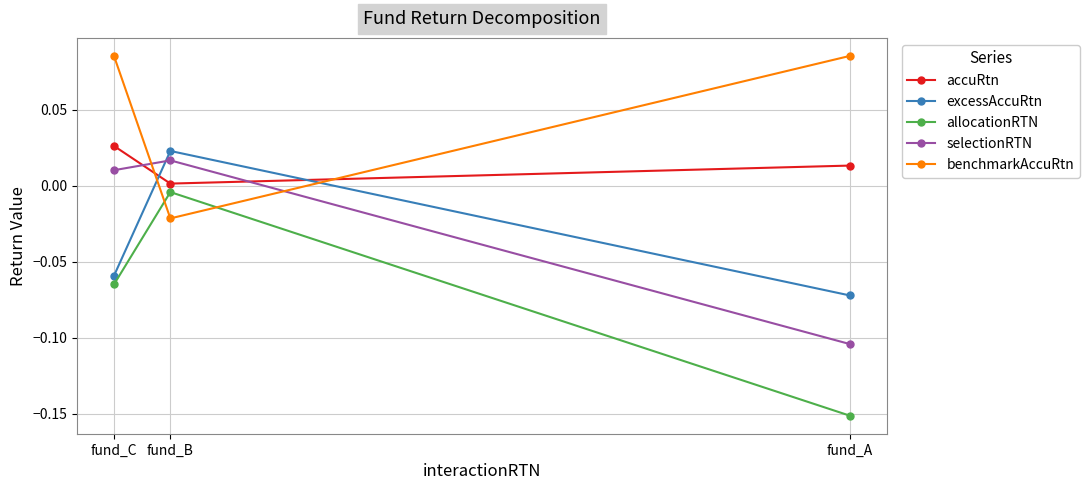

Reading left to right, list all the values displayed in this chart.

accuRtn: fund_A=0.0	fund_B=0.0	fund_C=0.0
excessAccuRtn: fund_A=-0.1	fund_B=0.0	fund_C=-0.1
allocationRTN: fund_A=-0.2	fund_B=-0.0	fund_C=-0.1
selectionRTN: fund_A=-0.1	fund_B=0.0	fund_C=0.0
benchmarkAccuRtn: fund_A=0.1	fund_B=-0.0	fund_C=0.1